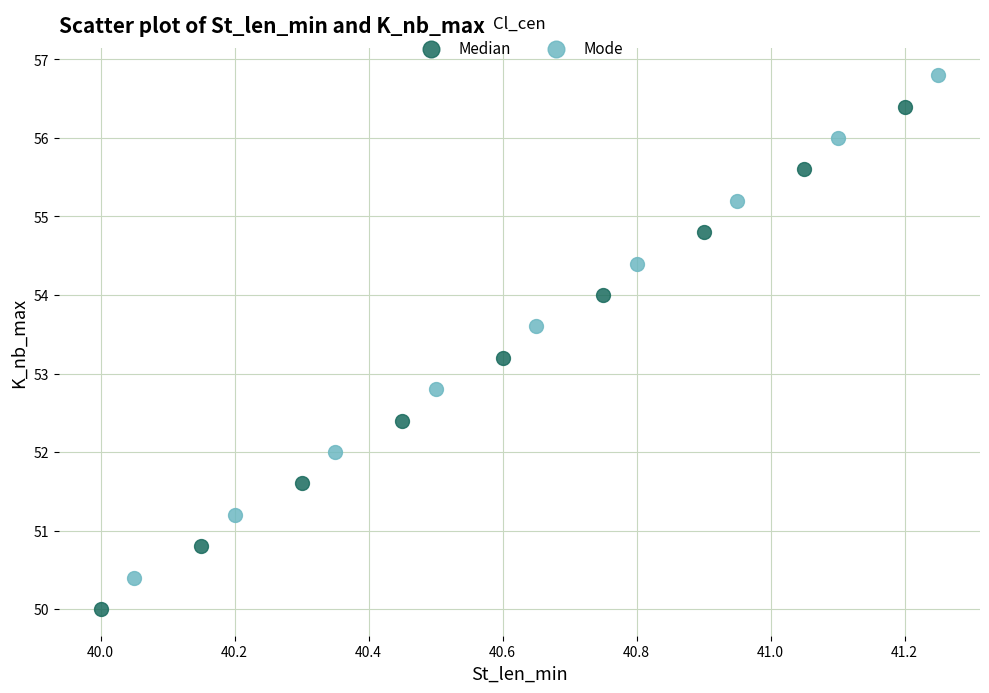

Which series contains the highest Y value?

Mode